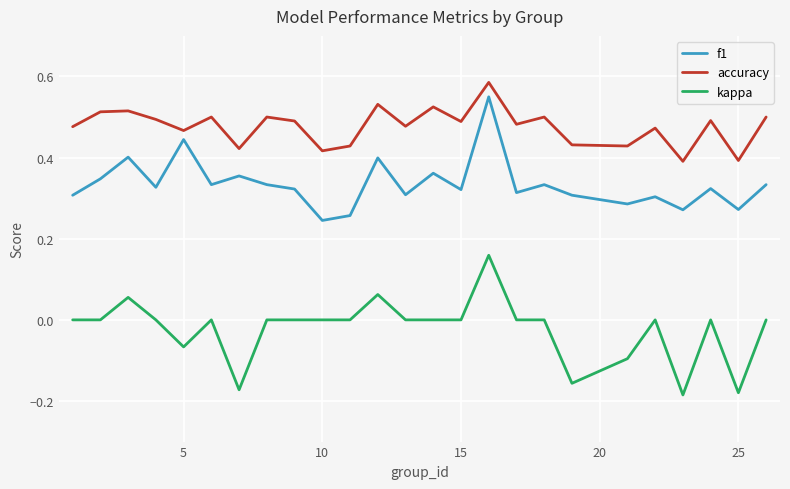

Which series has the largest total across all categories?

accuracy